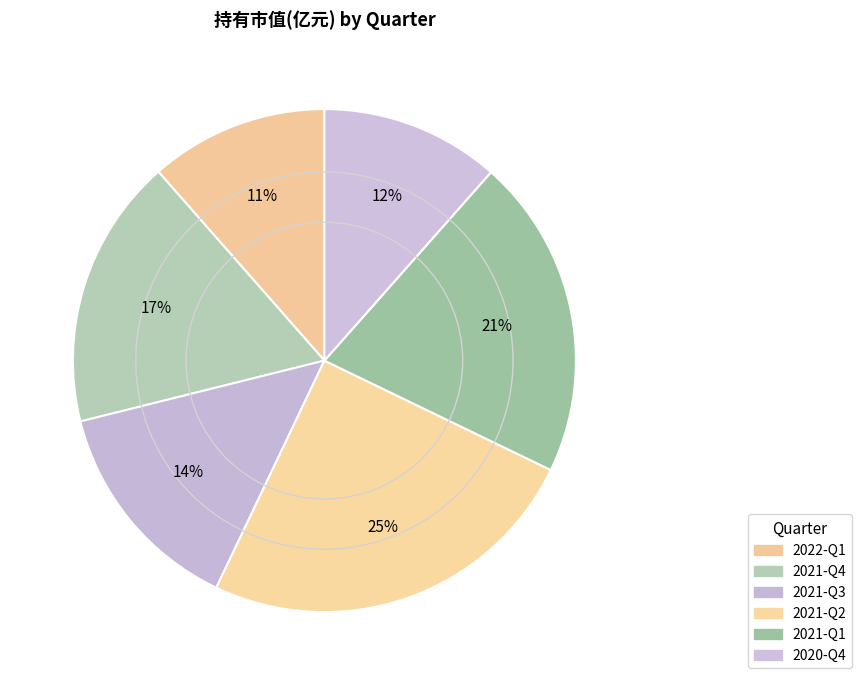

Does any single category account for the majority?

No